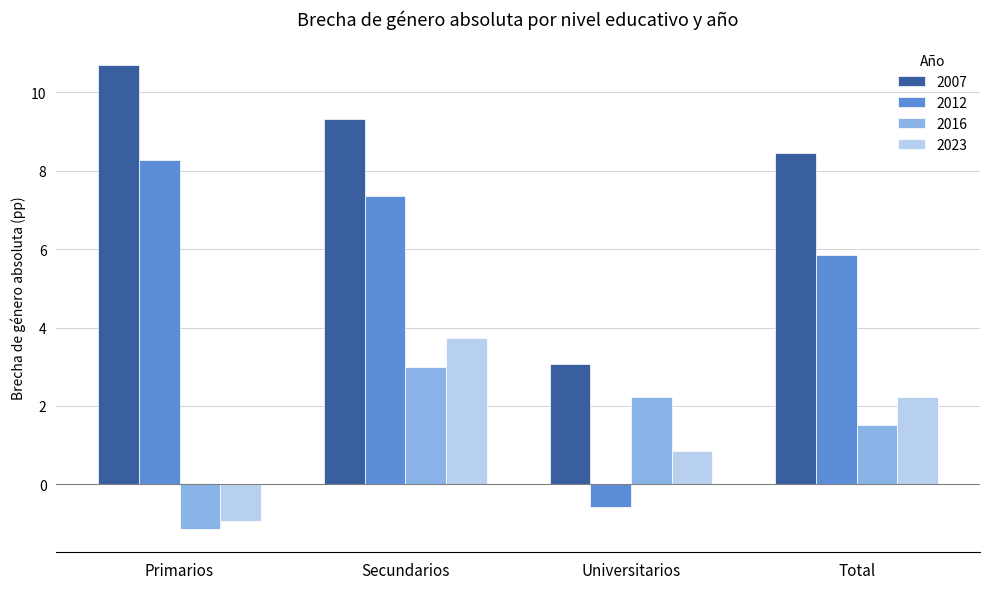

True or false: 2023 has a value of 2.2 at Total.

True